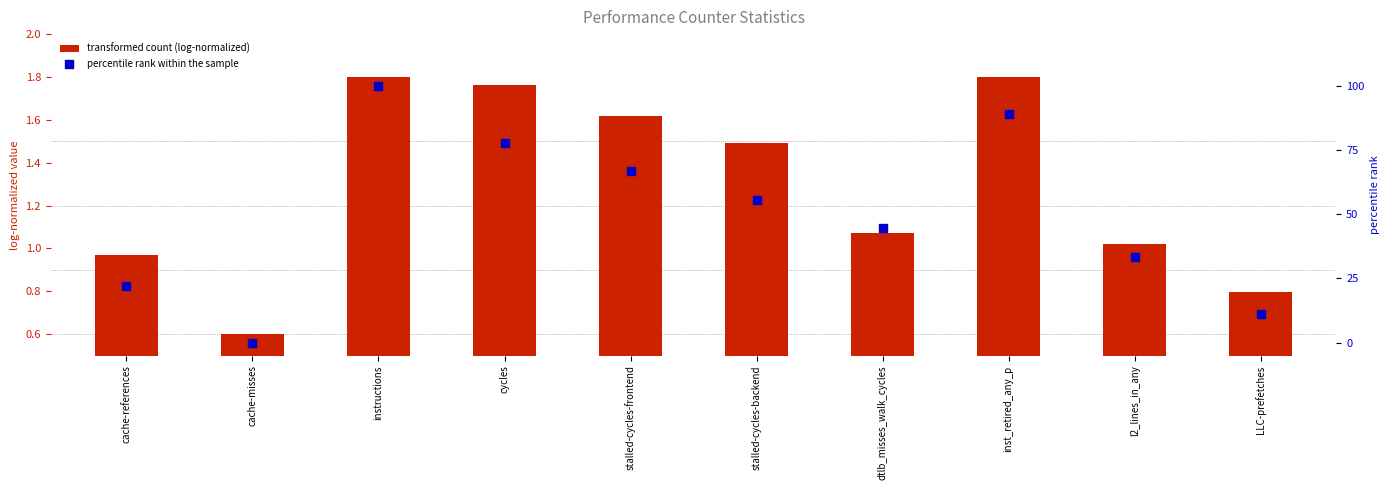

At which category is the sum across all series the highest?

instructions